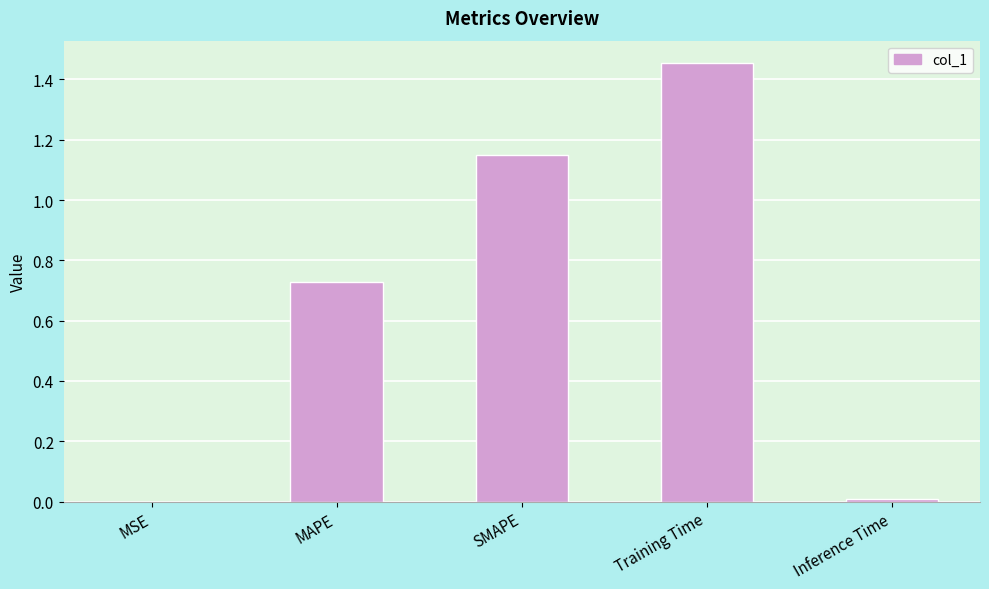

Which label corresponds to the largest value in the chart?

Training Time